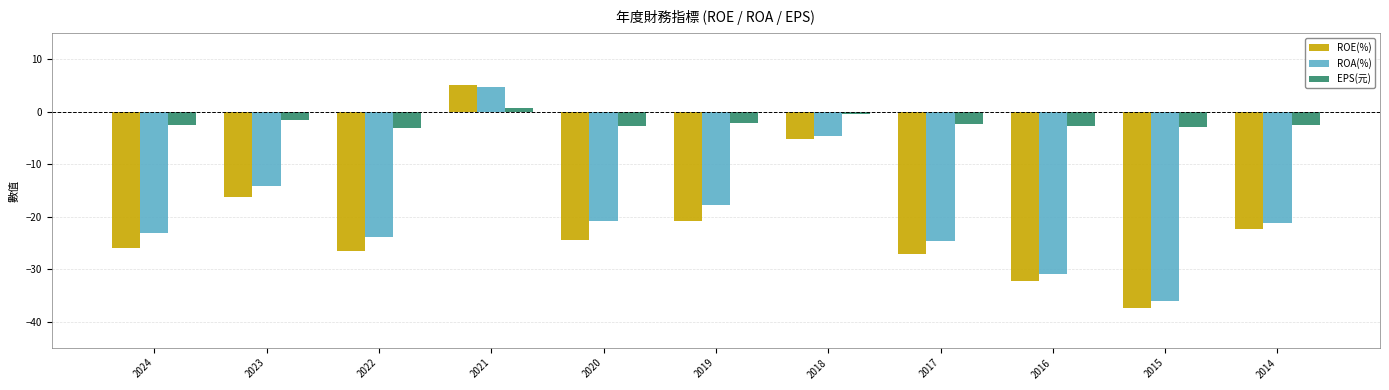

How many bars are there in each group?

3